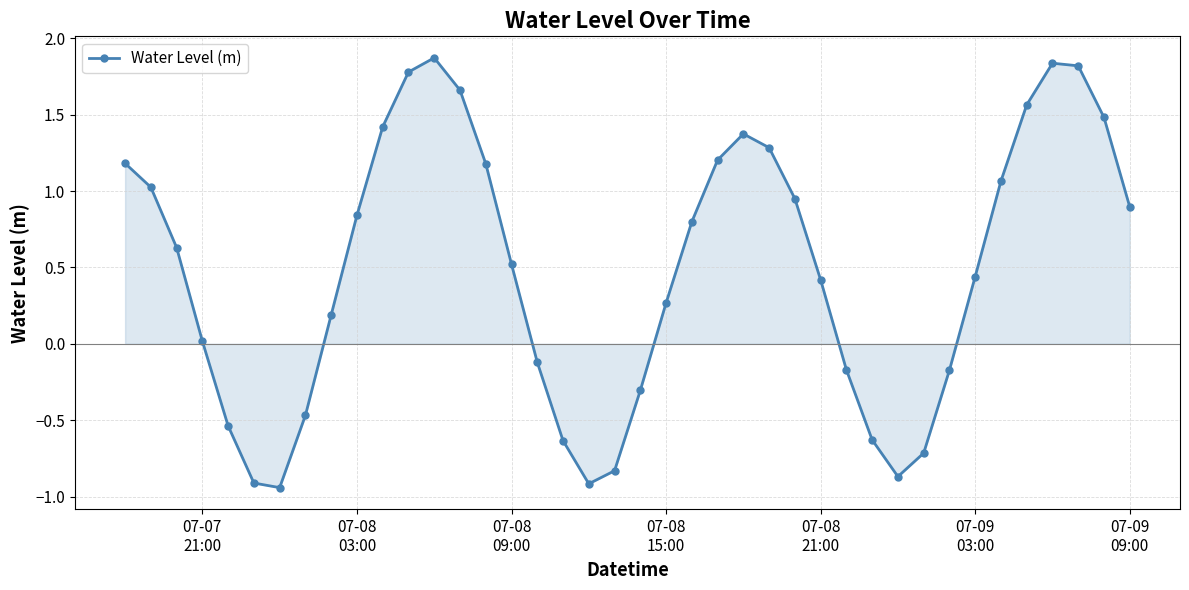

True or false: the data has more than 2 interior local peaks.

True